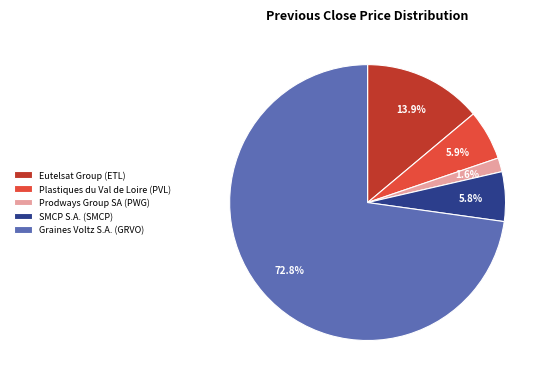

Does Eutelsat Group (ETL) represent more than half of the total?

No